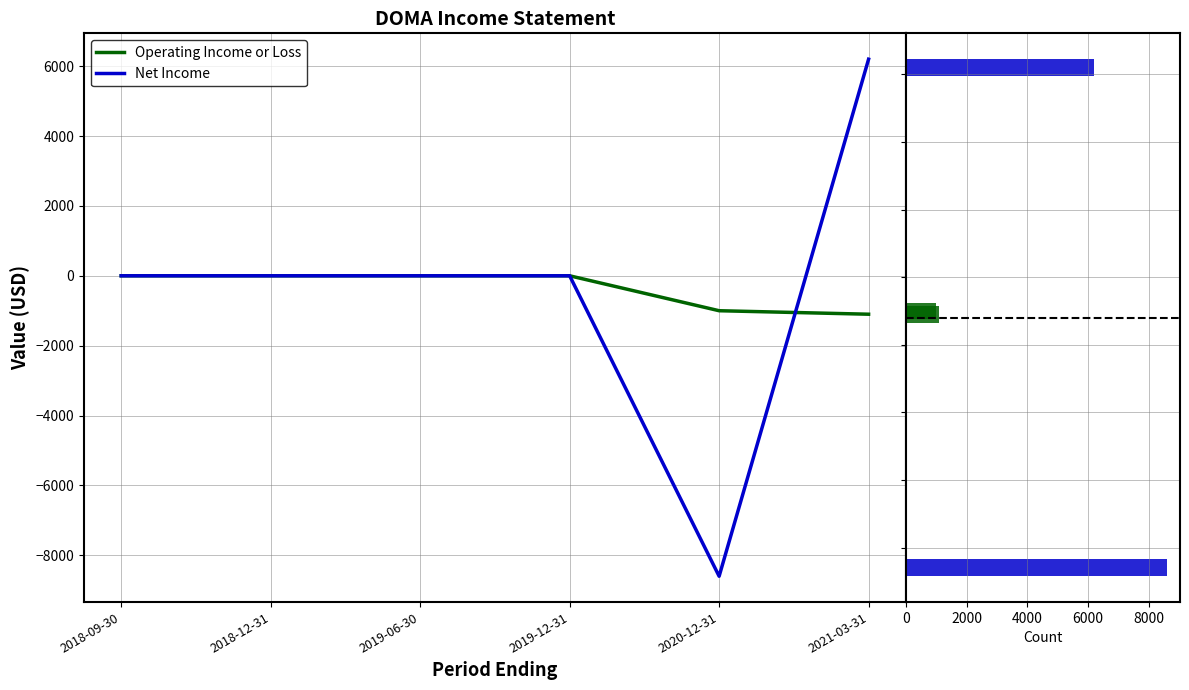

What position from the right is 2019-06-30?

4